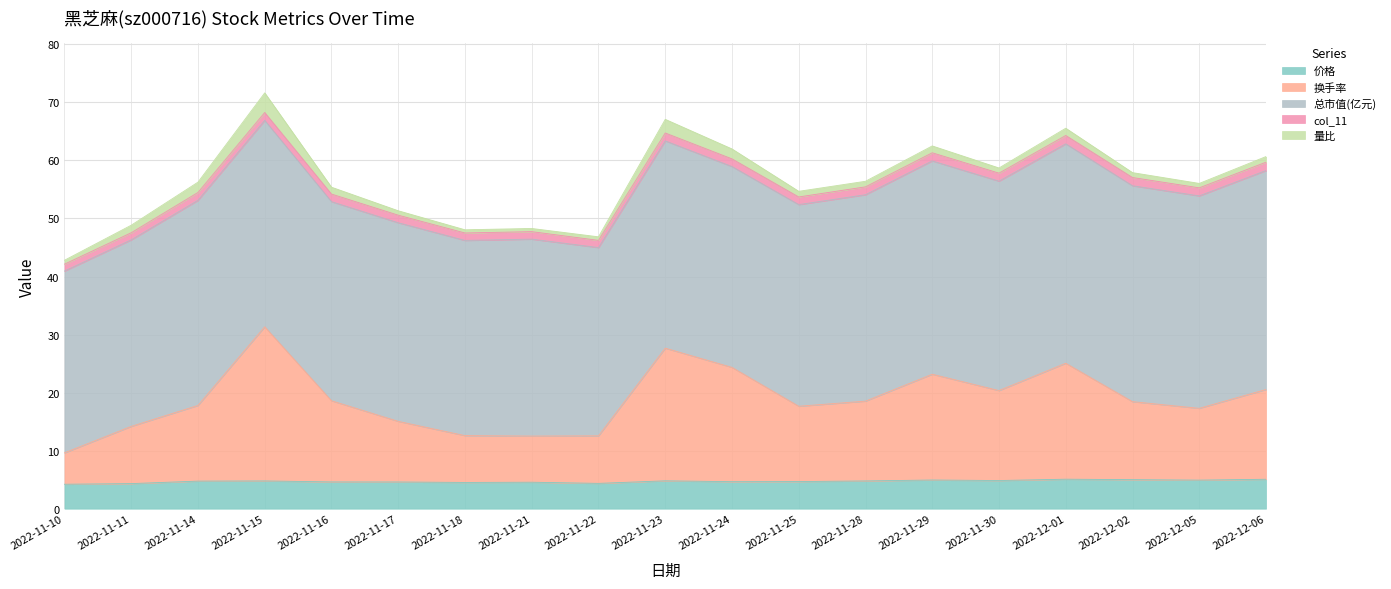

Read the col_11 value at 2022-11-10.

1.2